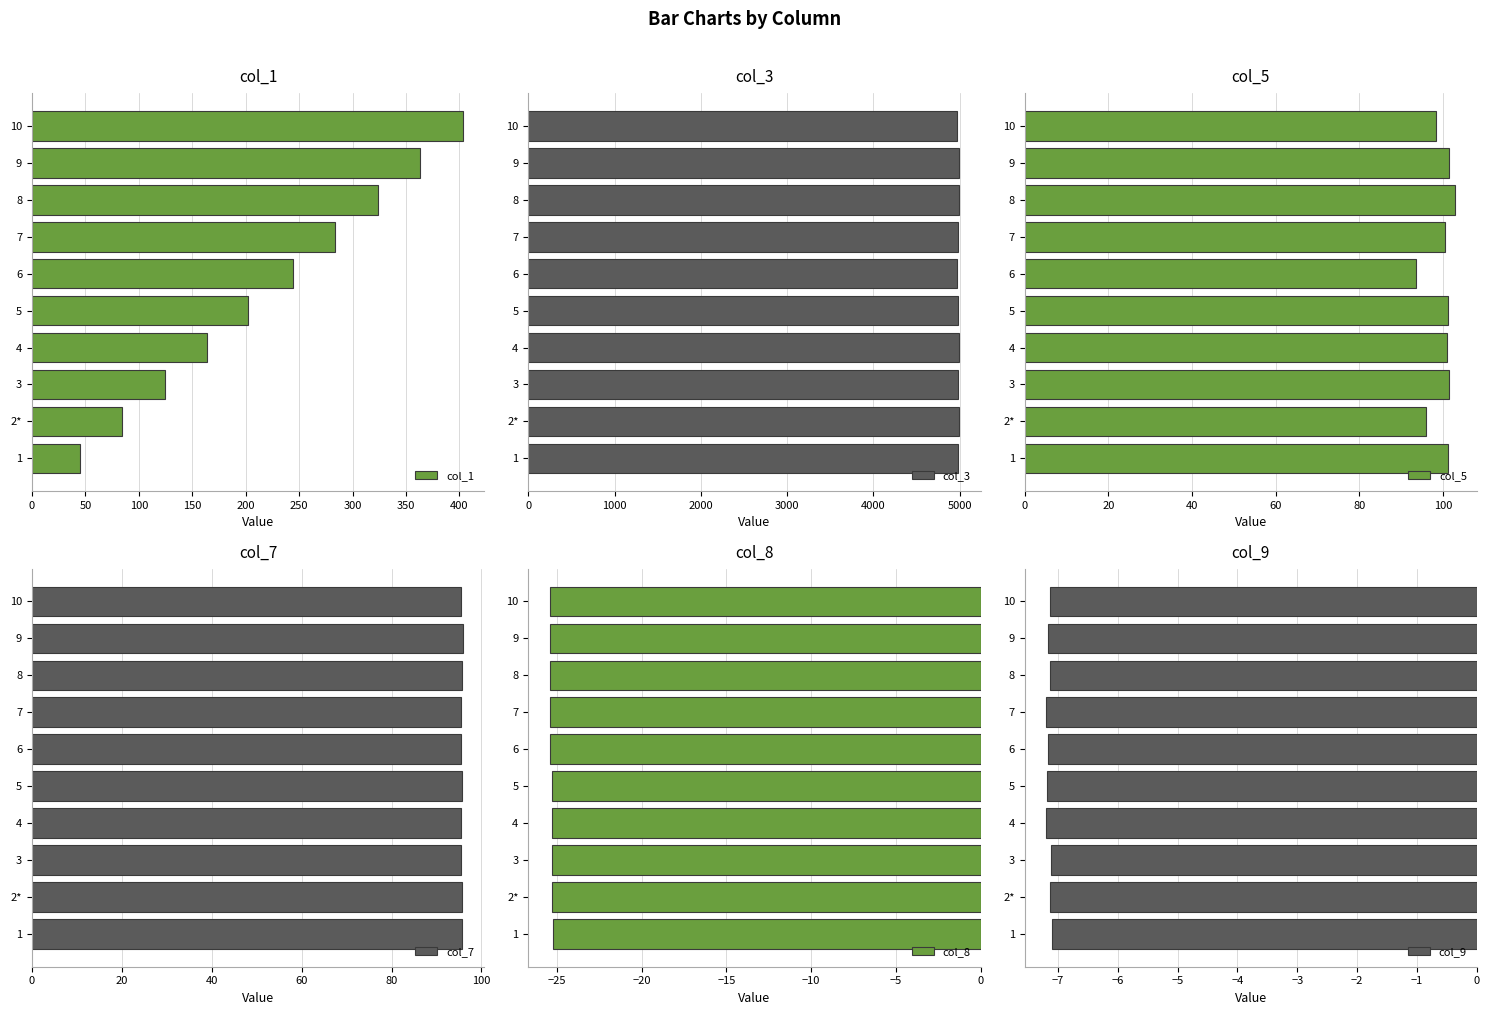

Which category has the highest value in the col_1 series?

10